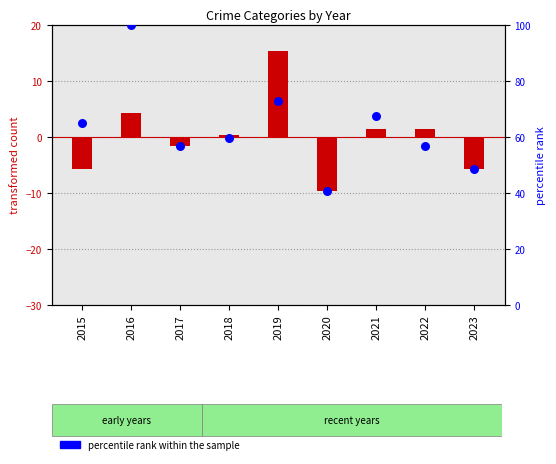

What is the ratio of the value at 2021 to the value at 2016?

0.7